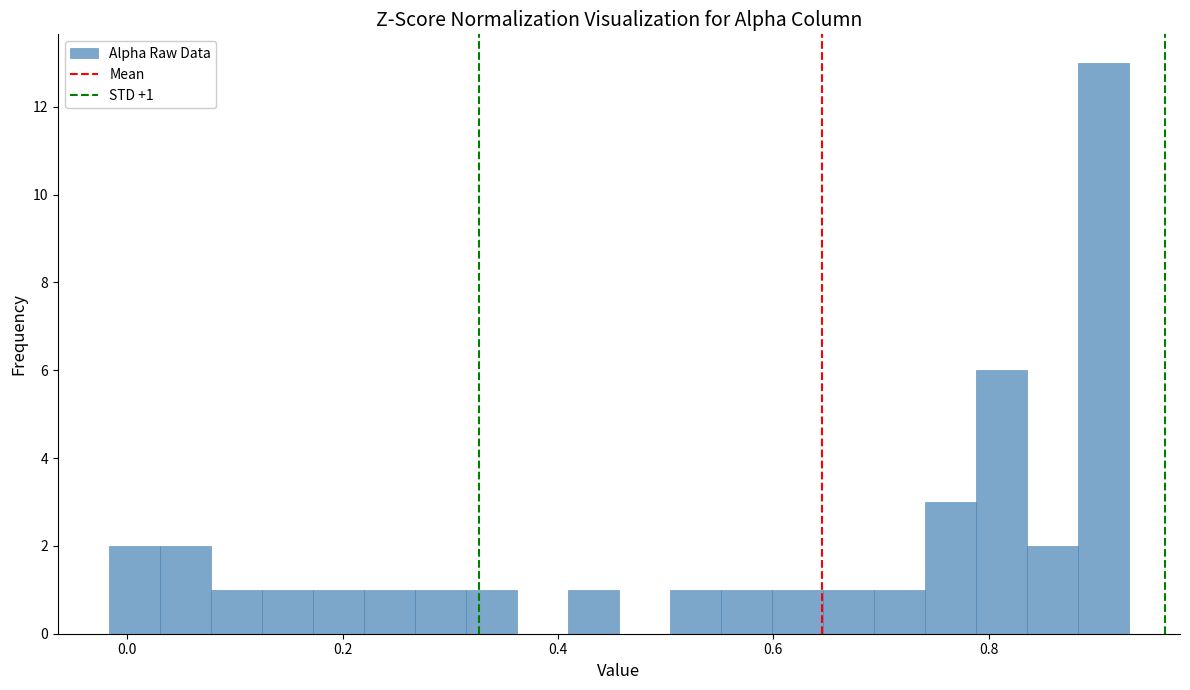

Read against the x-axis, roughly where is the centre of the tallest bar?

0.90